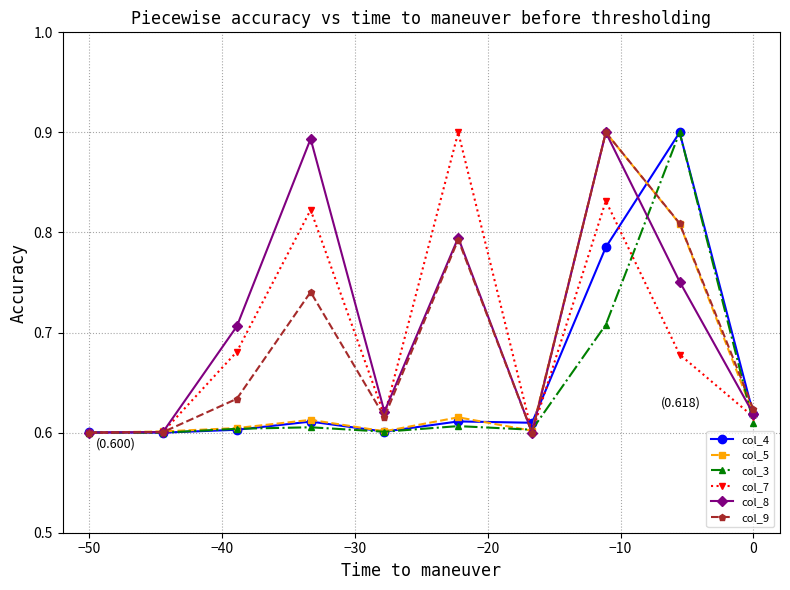

At how many categories does at least one series exceed 0?

10